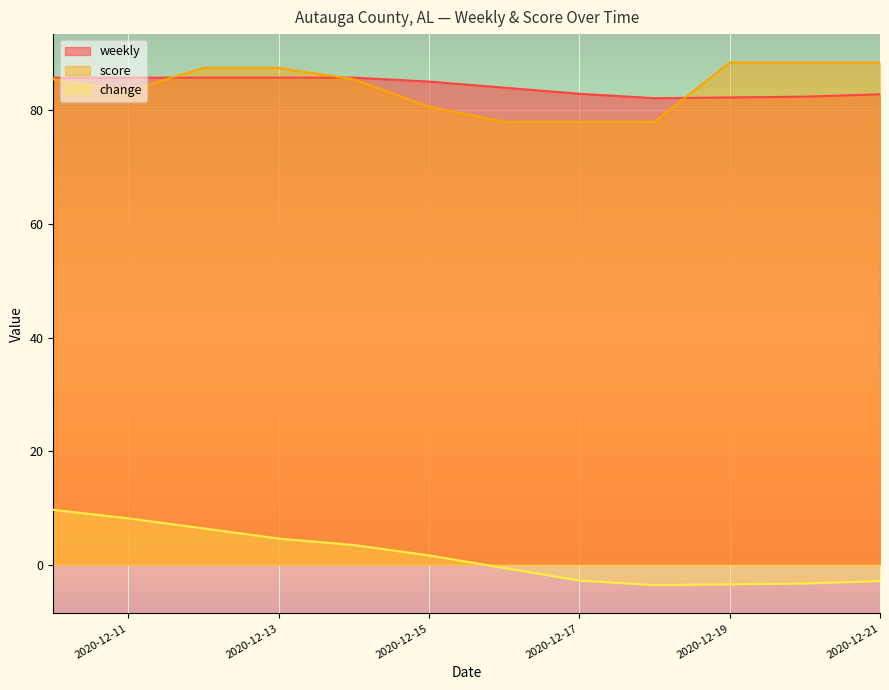

At 2020-12-21, list the series in order from smallest to largest.

change, weekly, score